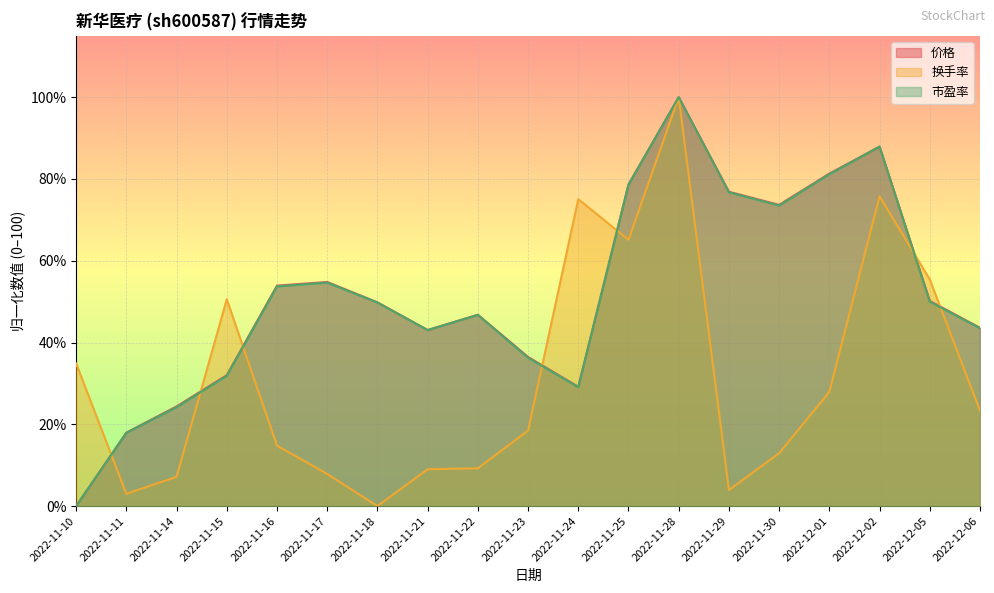

What is the approximate value of 价格 at 2022-11-25?

78.6